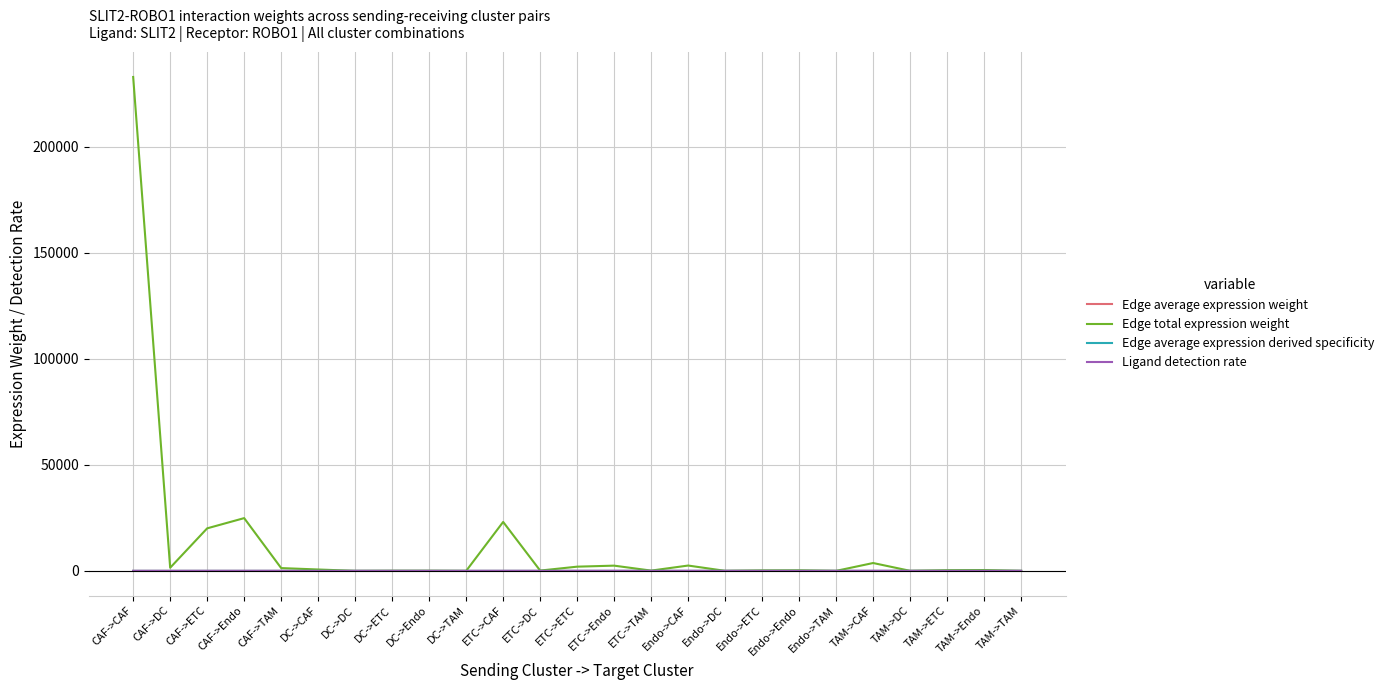

Which series ends up on top after the final intersection of Edge average expression derived specificity and Ligand detection rate?

Ligand detection rate